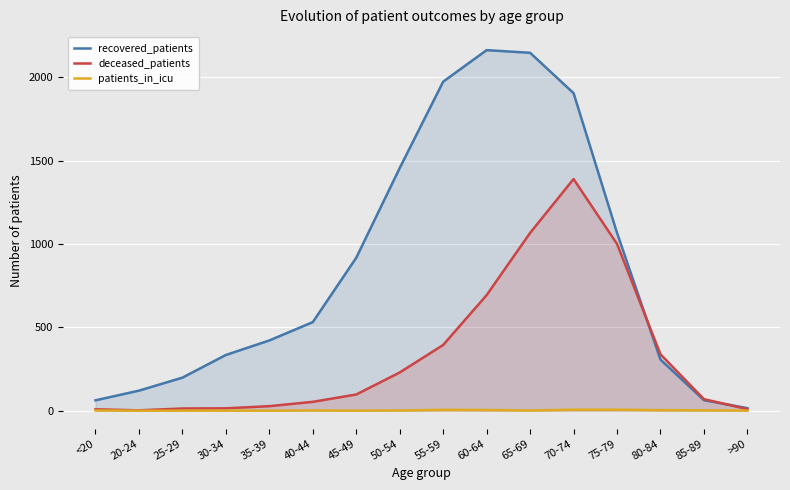

True or false: patients_in_icu and deceased_patients cross at least once.

False